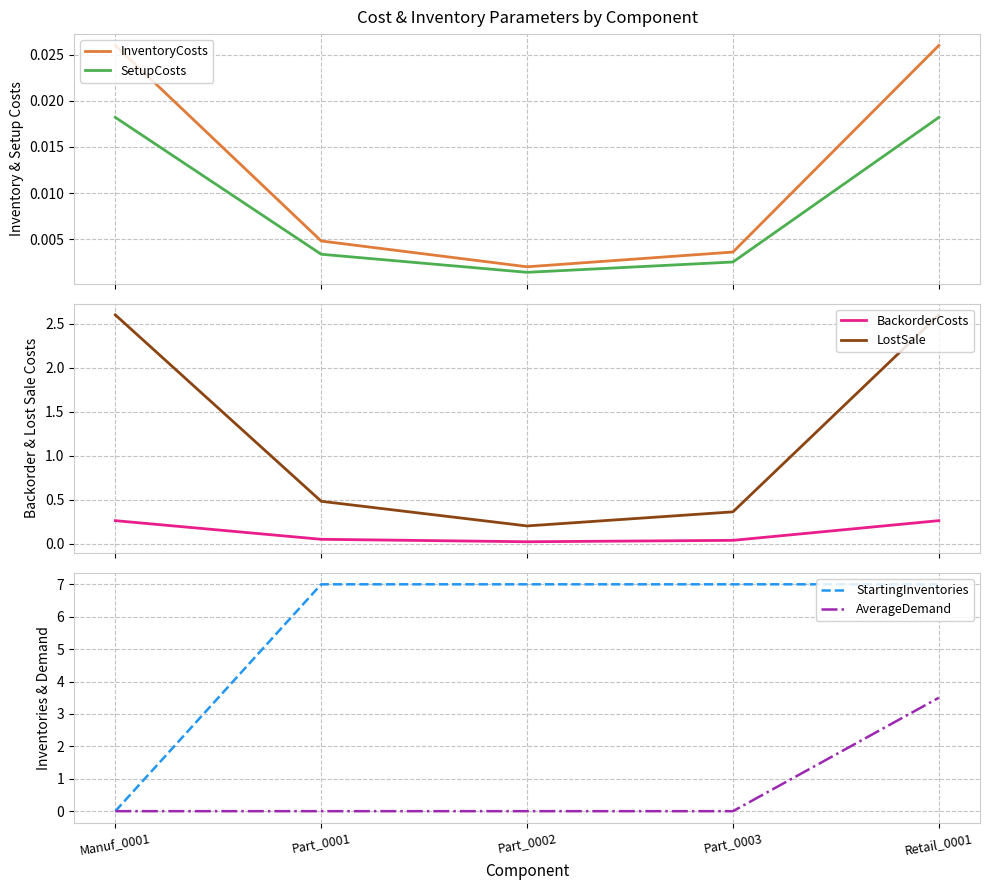

What are all the series names shown in the legend?

InventoryCosts, SetupCosts, BackorderCosts, LostSale, StartingInventories, AverageDemand